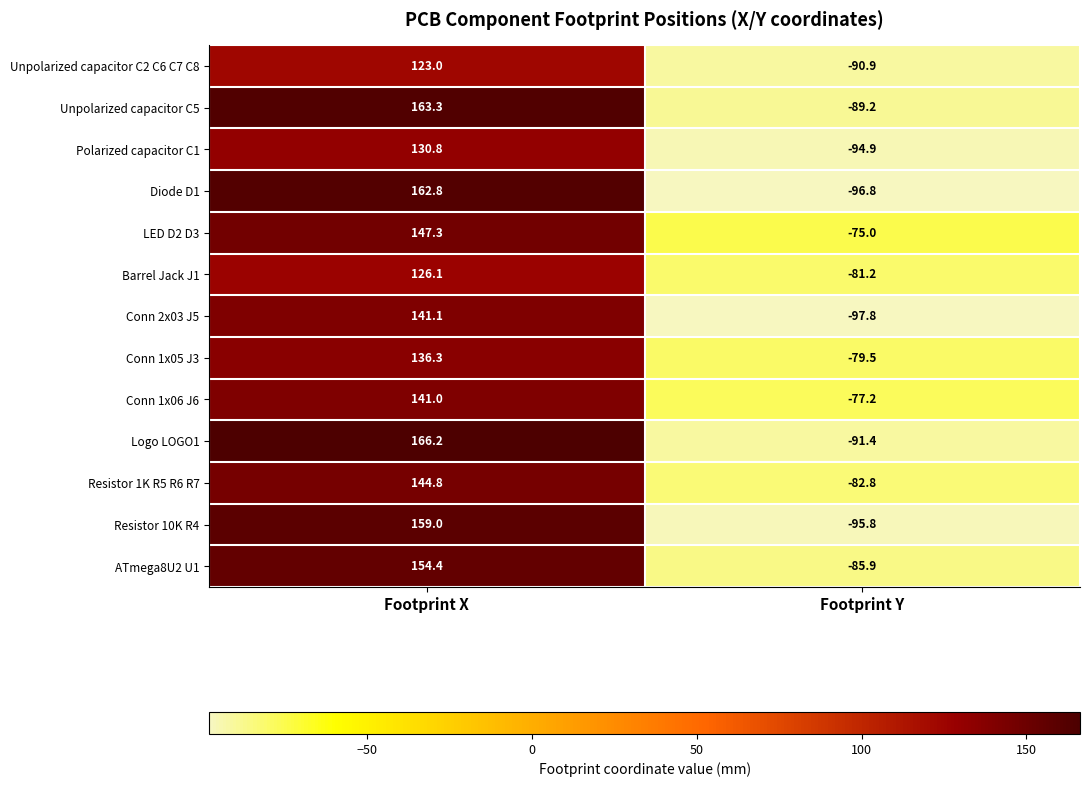

Reading left to right, list all the values displayed in this chart.

Unpolarized capacitor C2 C6 C7 C8: Footprint X=123.0	Footprint Y=-90.9
Unpolarized capacitor C5: Footprint X=163.3	Footprint Y=-89.2
Polarized capacitor C1: Footprint X=130.8	Footprint Y=-94.9
Diode D1: Footprint X=162.8	Footprint Y=-96.8
LED D2 D3: Footprint X=147.3	Footprint Y=-75.0
Barrel Jack J1: Footprint X=126.1	Footprint Y=-81.2
Conn 2x03 J5: Footprint X=141.1	Footprint Y=-97.8
Conn 1x05 J3: Footprint X=136.3	Footprint Y=-79.5
Conn 1x06 J6: Footprint X=141.0	Footprint Y=-77.2
Logo LOGO1: Footprint X=166.2	Footprint Y=-91.4
Resistor 1K R5 R6 R7: Footprint X=144.8	Footprint Y=-82.8
Resistor 10K R4: Footprint X=159.0	Footprint Y=-95.8
ATmega8U2 U1: Footprint X=154.4	Footprint Y=-85.9